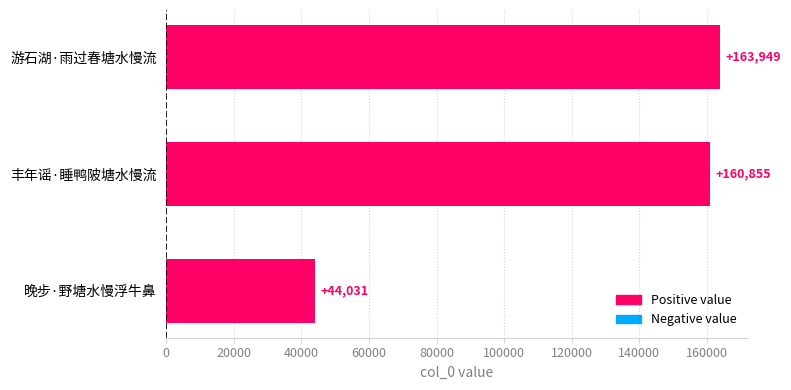

How many values are below 160855?

1